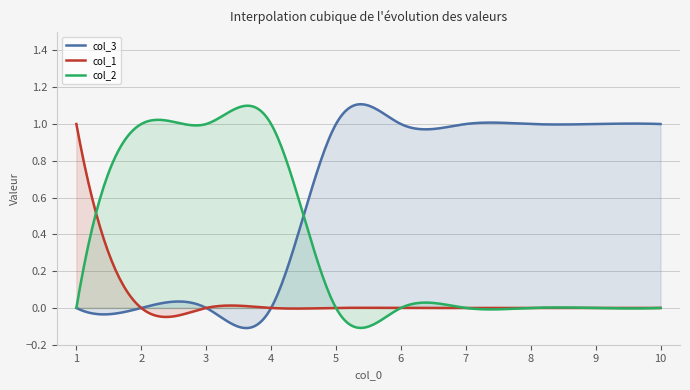

Reading left to right, extract all data points from this chart.

col_3: 0	0	0	0	1	1	1	1	1	1
col_1: 1	0	0	0	0	0	0	0	0	0
col_2: 0	1	1	1	0	0	0	0	0	0